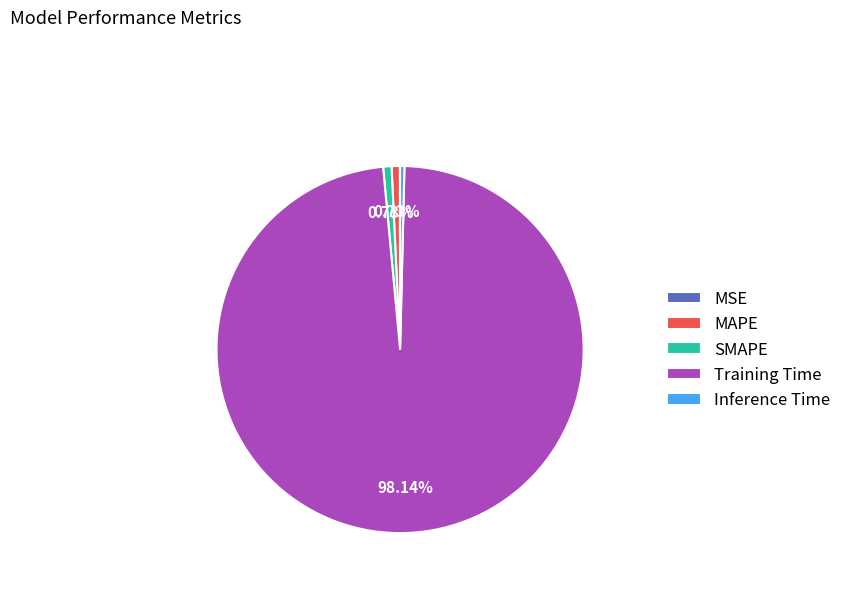

Which slice is the largest?

Training Time